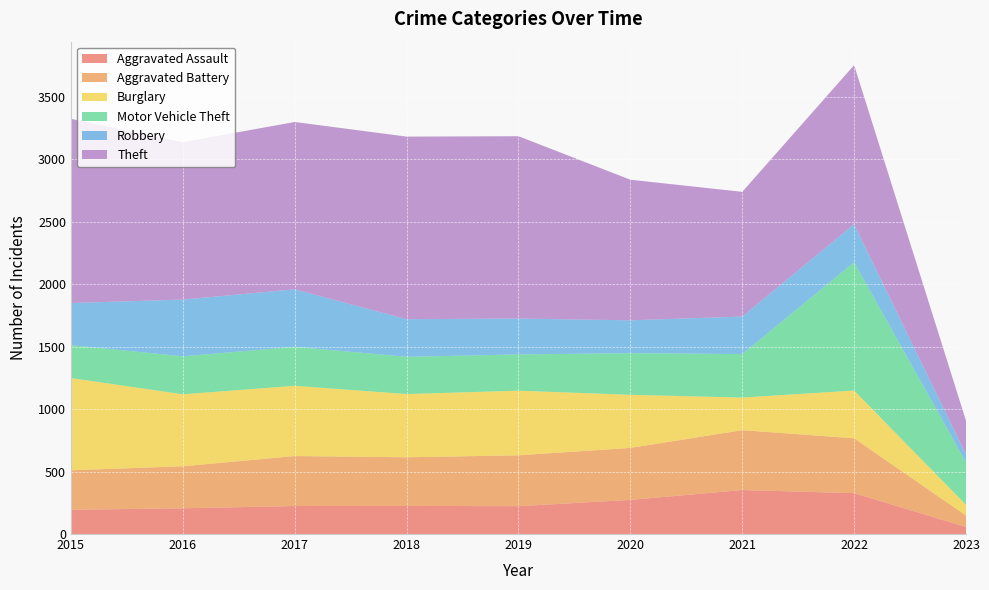

Reading right to left, what are all the values shown in this chart?

Aggravated Assault: 56	327	352	273	223	225	224	206	194
Aggravated Battery: 92	439	479	416	407	389	400	336	316
Burglary: 86	382	261	425	517	506	562	576	738
Motor Vehicle Theft: 339	1027	348	333	290	298	312	304	263
Robbery: 64	304	300	263	287	301	460	454	337
Theft: 270	1273	998	1125	1459	1461	1339	1259	1474